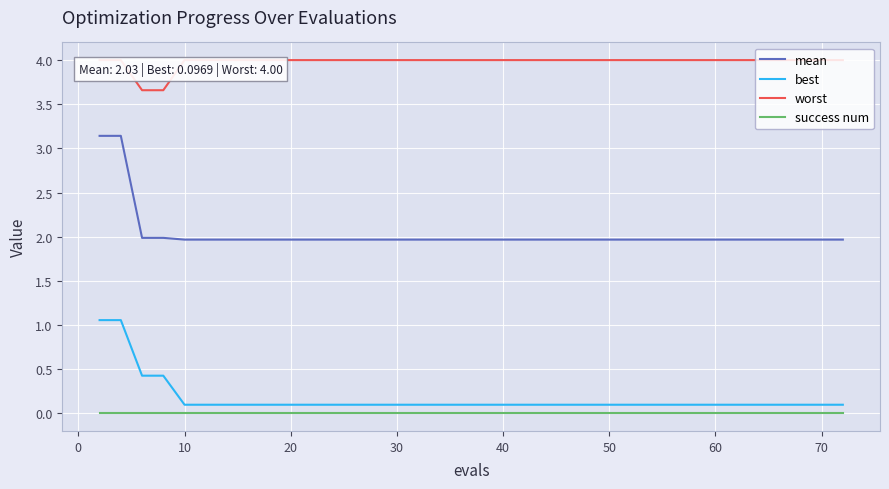

True or false: success num and mean cross at least once.

False